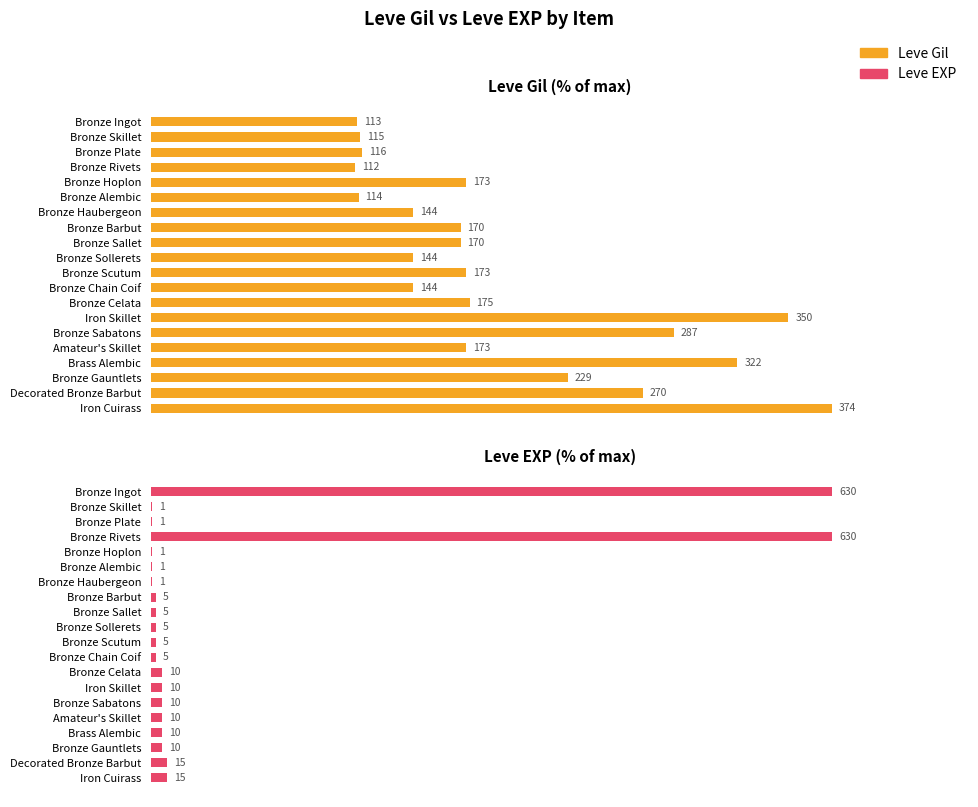

List the series in order of their overall mean, lowest first.

Leve EXP, Leve Gil